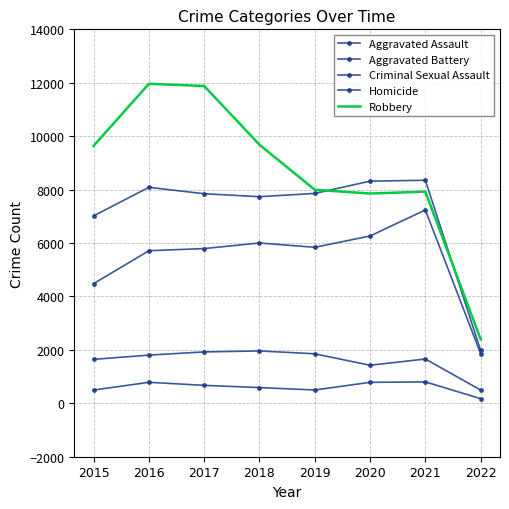

The value of Aggravated Assault at 2018 is 10044. True or false?

False